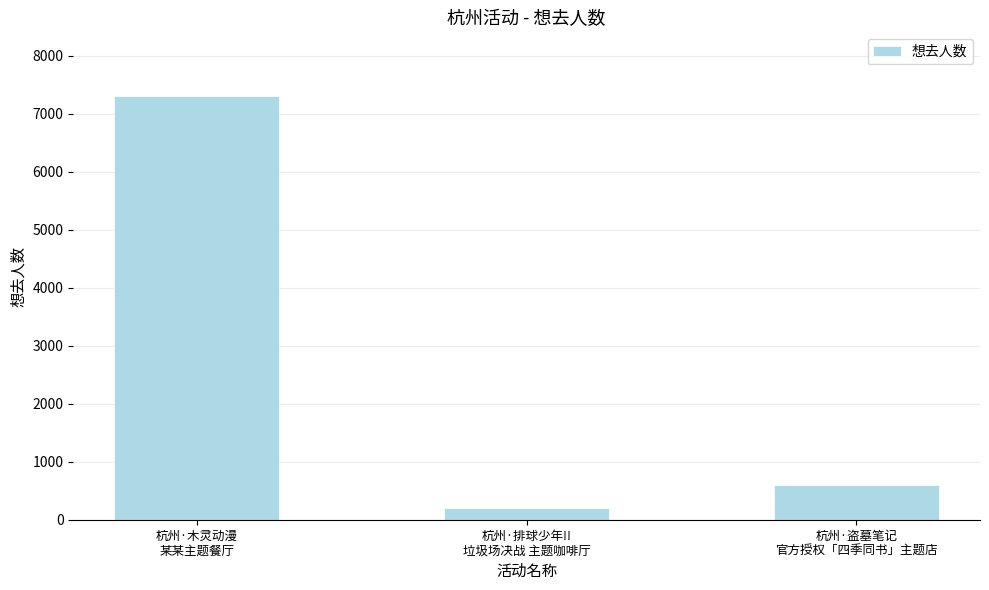

Rank the categories by value from lowest to highest.

杭州·排球少年!!
垃圾场决战 主题咖啡厅, 杭州·盗墓笔记
官方授权「四季同书」主题店, 杭州·木灵动漫
某某主题餐厅